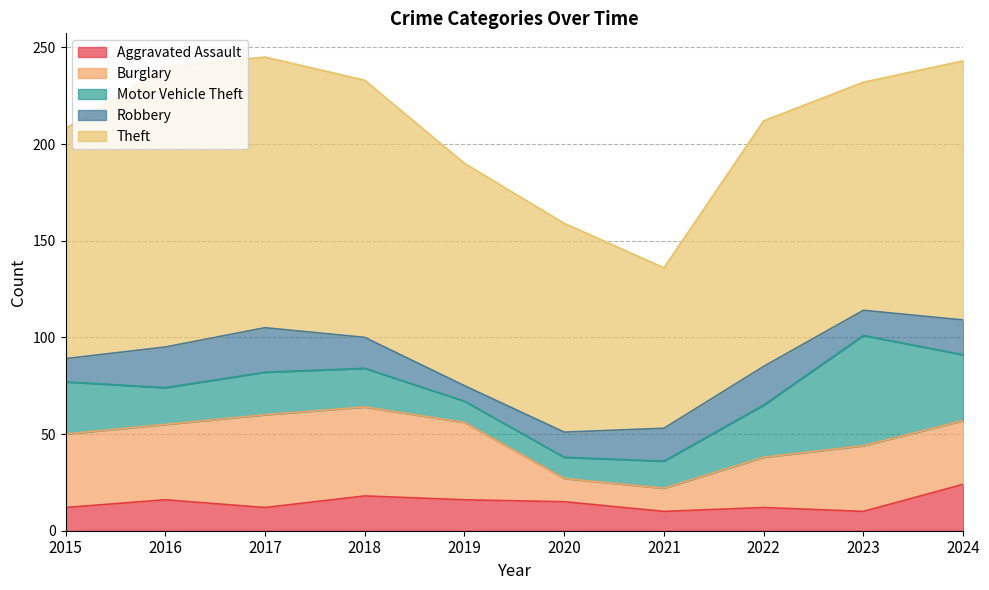

How many lines are shown in the chart?

5